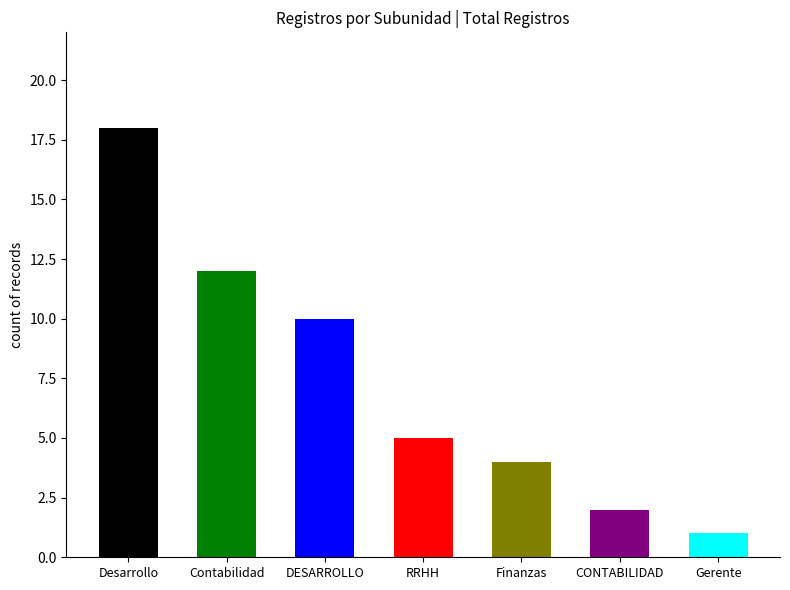

At which label is the value closest to 9?

DESARROLLO